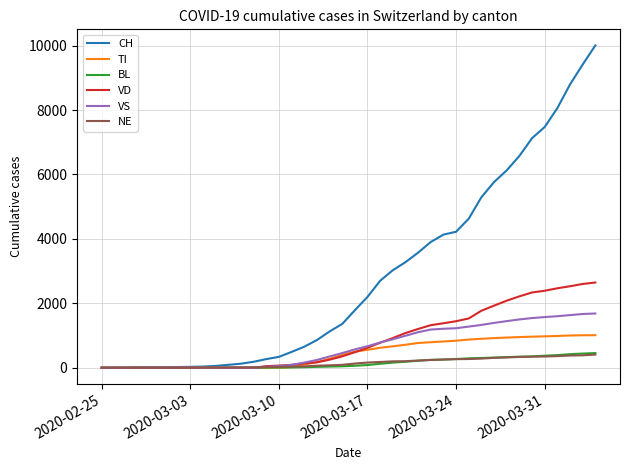

Which series has the largest range (max minus min)?

CH